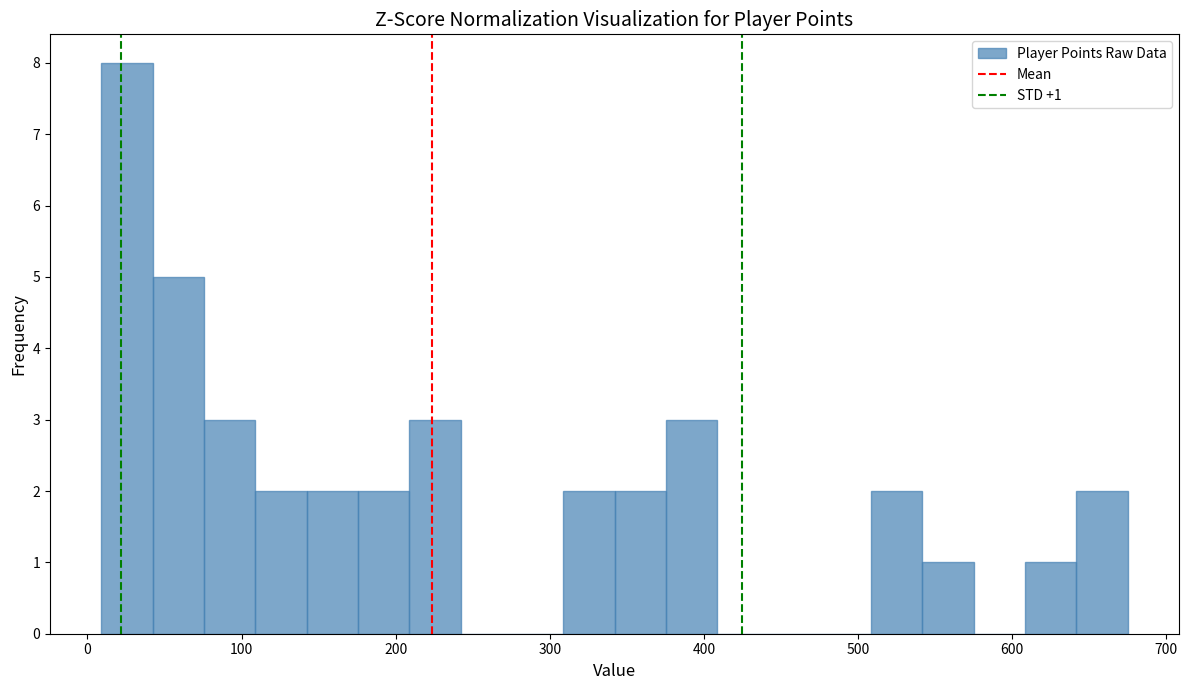

Around what value on the x-axis is the tallest bar? Give the approximate position of its centre, as read against the axis.

30